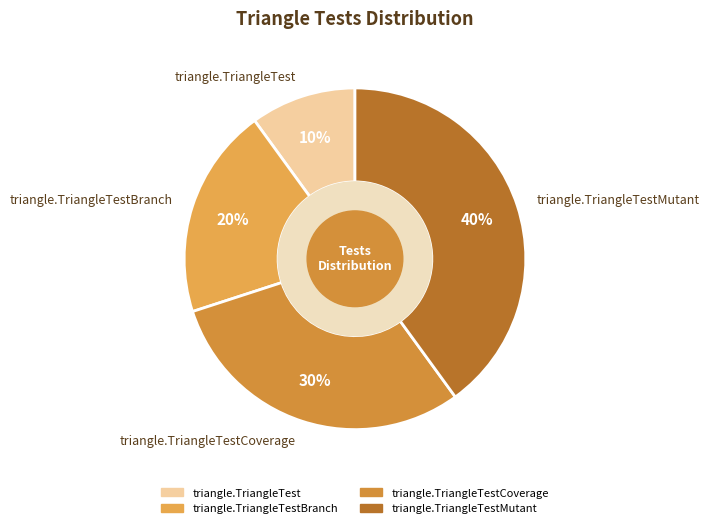

Count the number of slices in the pie.

4